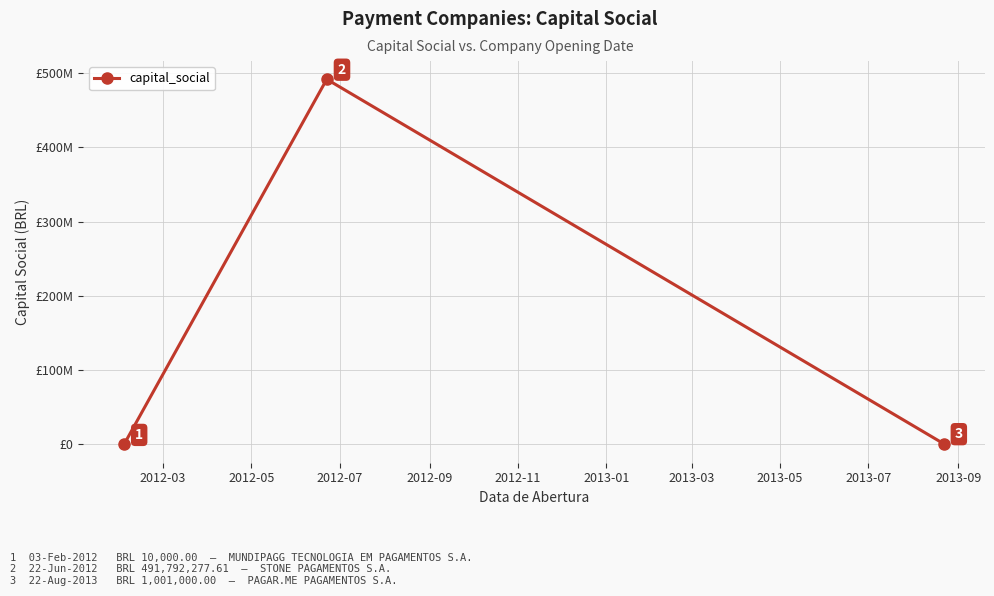

Does the chart have visible grid lines?

Yes